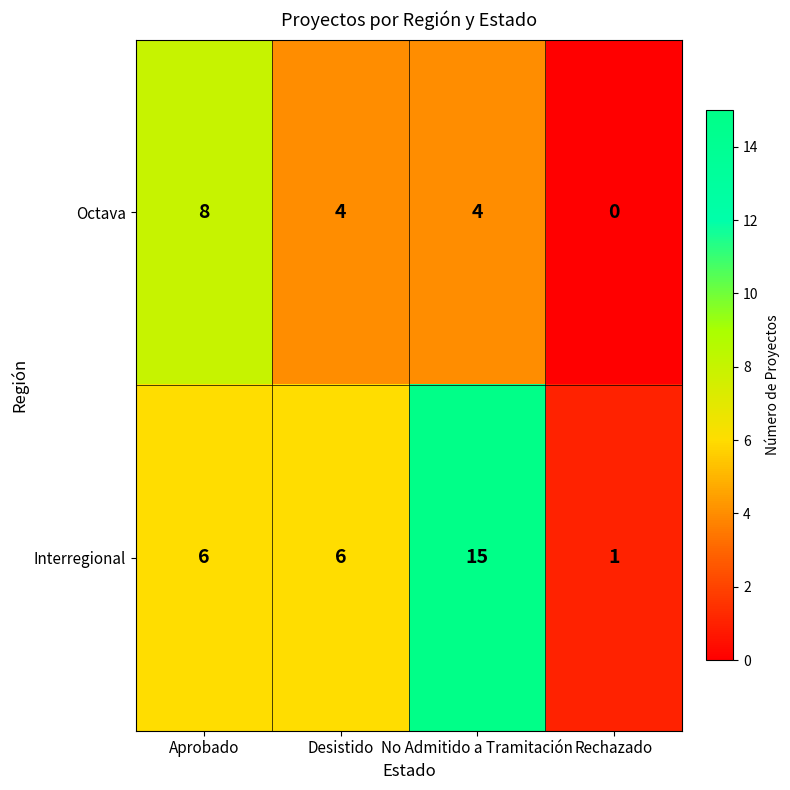

Read the Octava value at Aprobado.

8